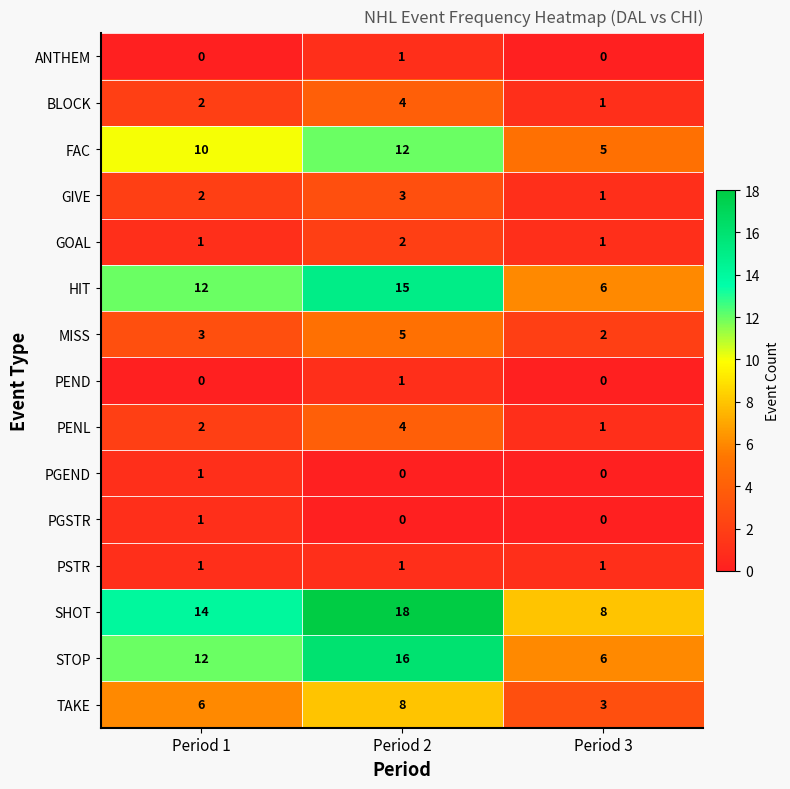

At which category is the sum across all series the highest?

Period 2